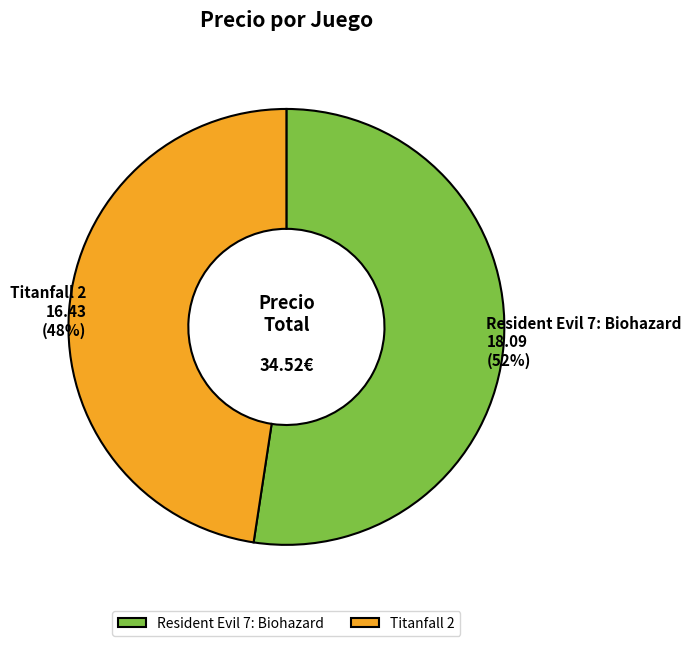

Which slice is the smallest?

Titanfall 2